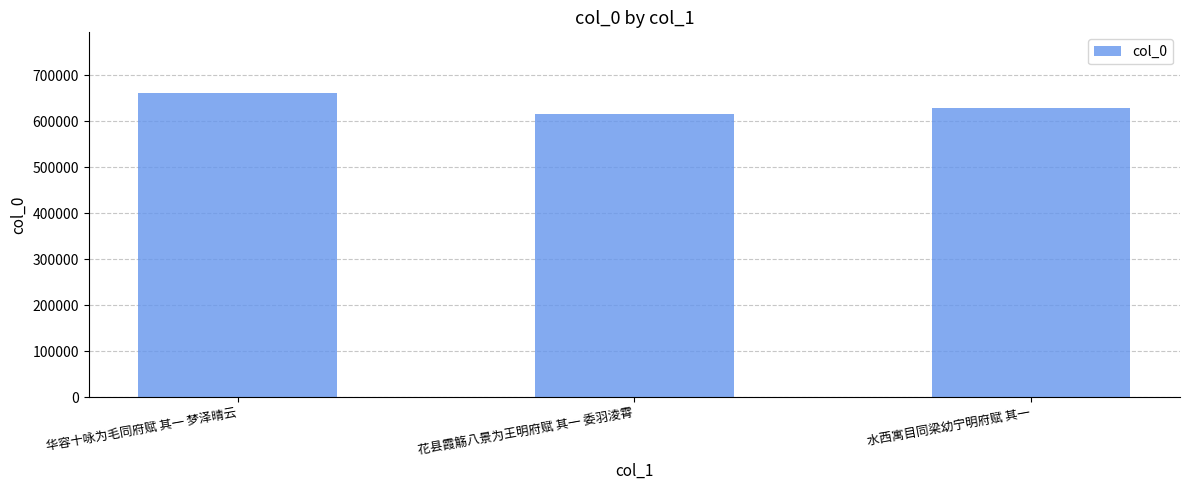

What is the sum of the values at 花县霞觞八景为王明府赋 其一 委羽淩霄 and 华容十咏为毛同府赋 其一 梦泽晴云?

1276820